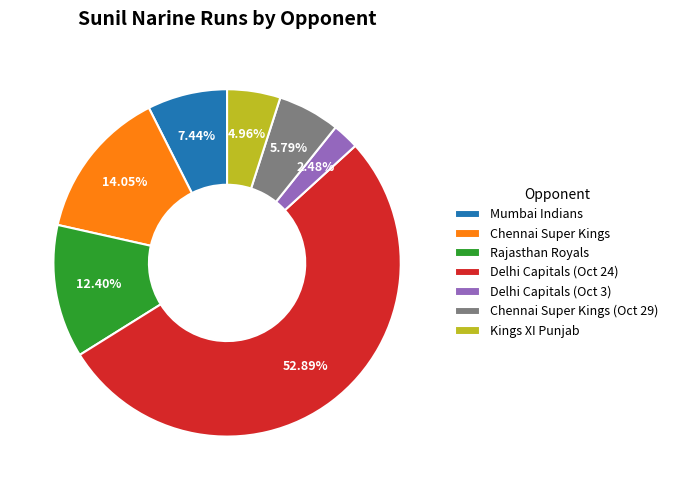

Which category has the biggest portion of the pie?

Delhi Capitals (Oct 24)